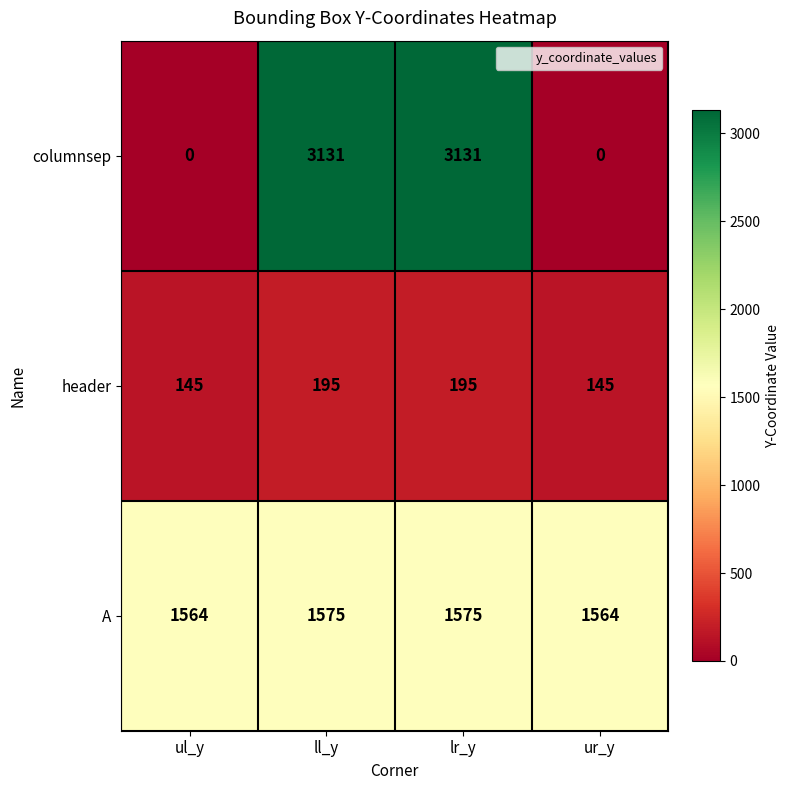

Between lr_y and ur_y, which series saw the biggest shift?

columnsep